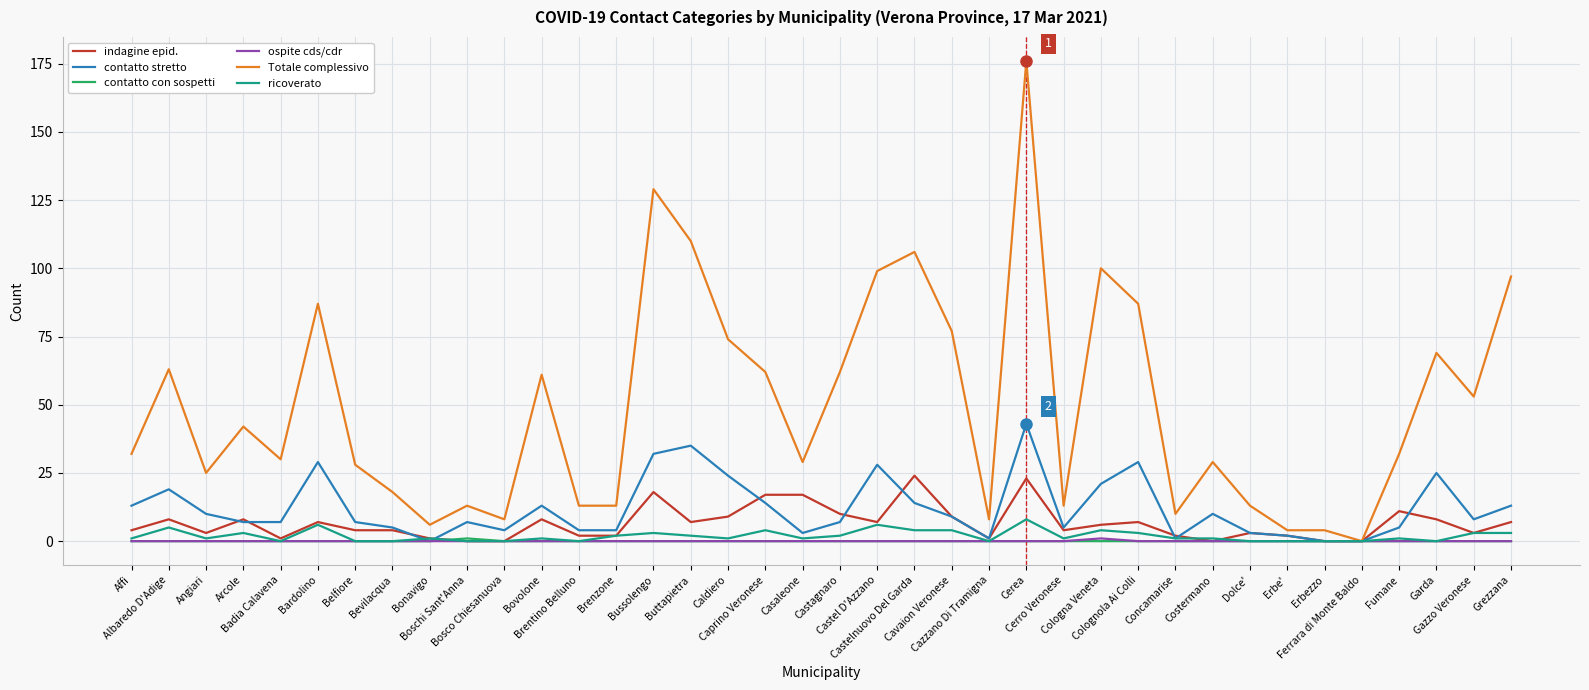

What is the total value across all series at Castelnuovo Del Garda?

148